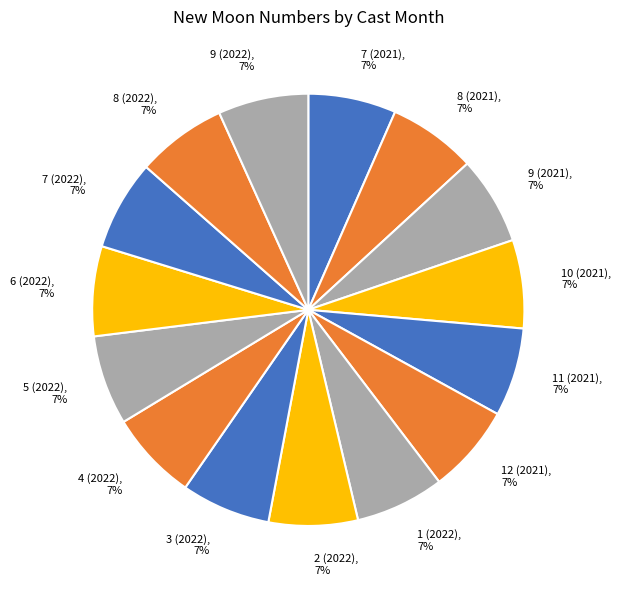

Combined, do 5 (2022) and 10 (2021) account for over 50%?

No